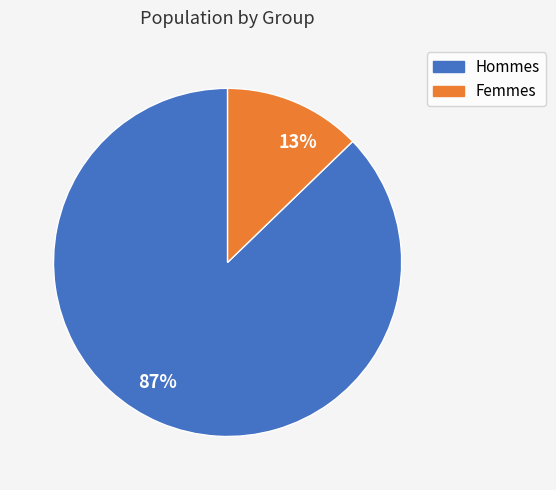

How many segments does this pie chart have?

2